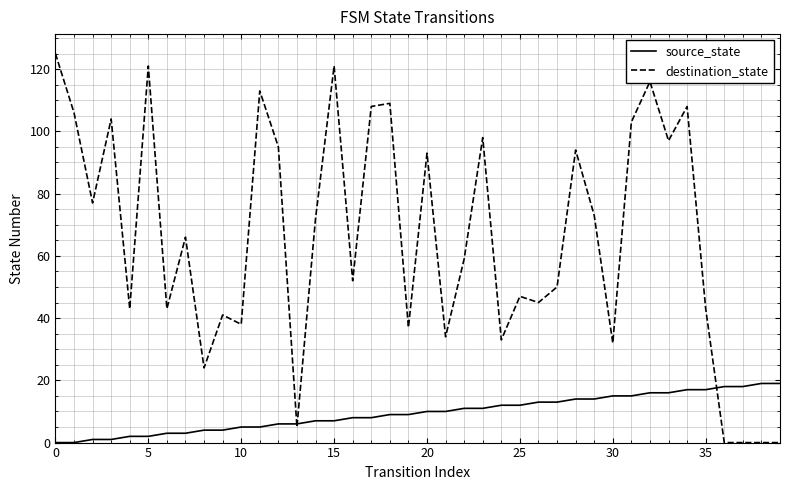

Which series has the widest spread of values?

destination_state